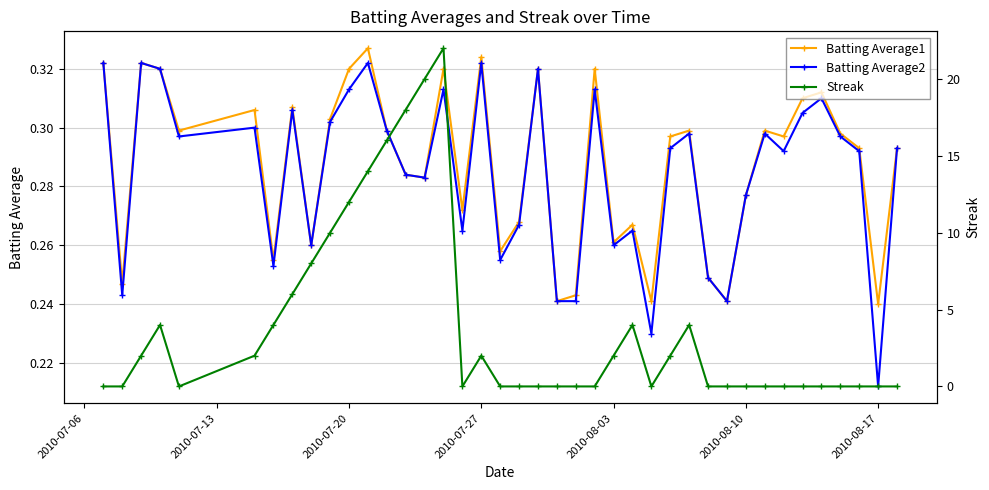

In Batting Average2, how many points are higher than both neighbors (excluding endpoints)?

12